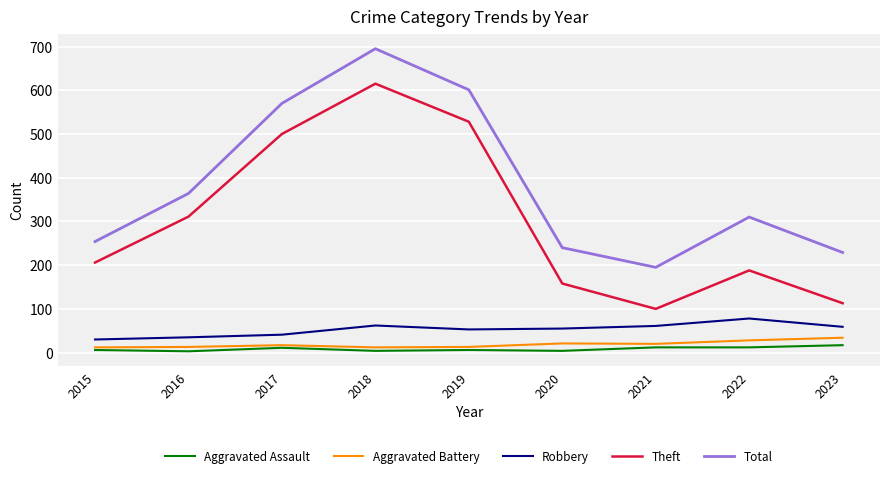

What is the maximum value shown in the chart?

695